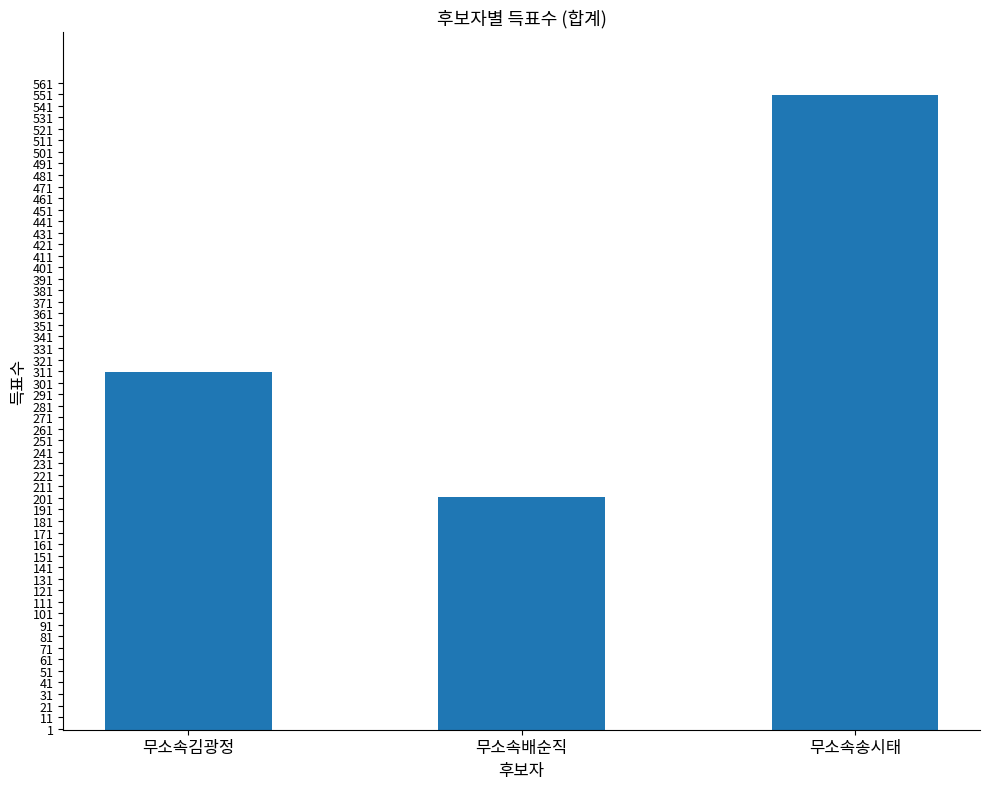

What is the label of the 2nd bar from the right?

무소속배순직